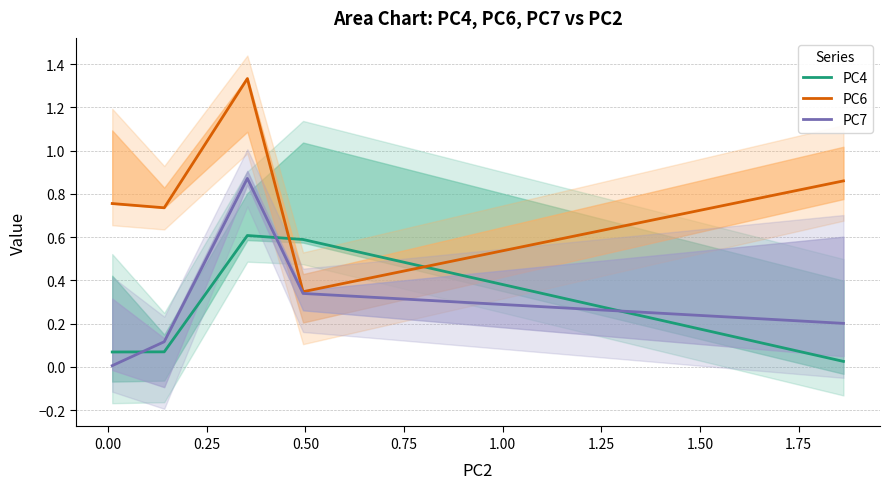

How many intersections are there between PC7 and PC4?

3